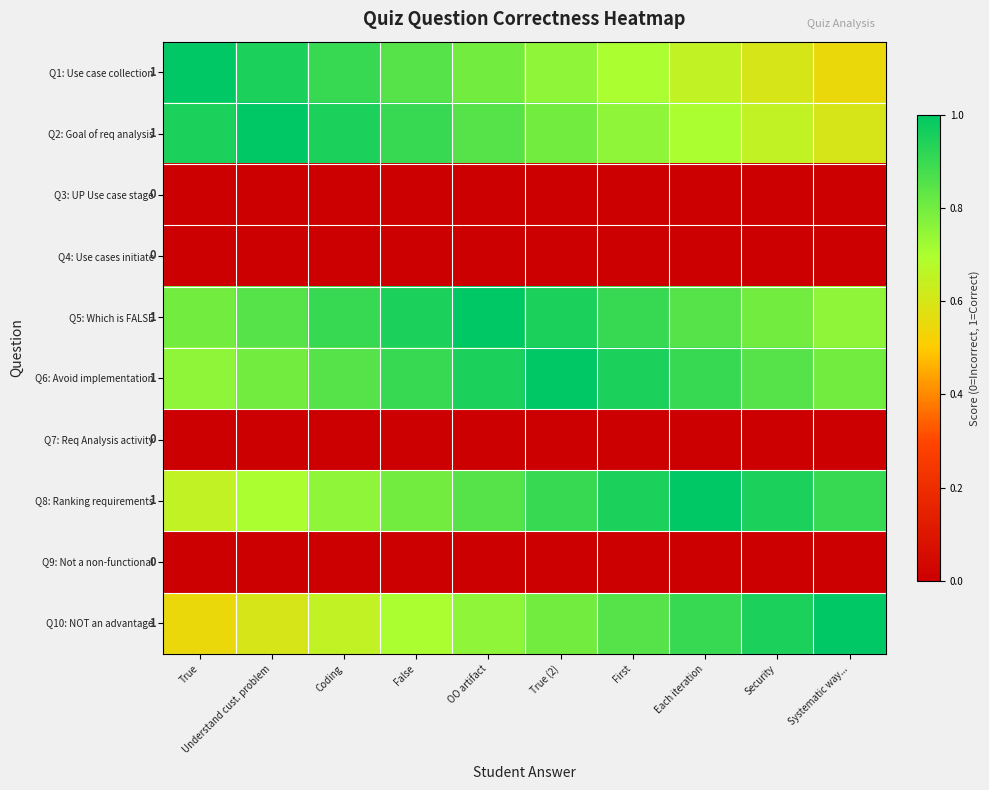

The value of Q1: Use case collection at Coding is 0.3. True or false?

False